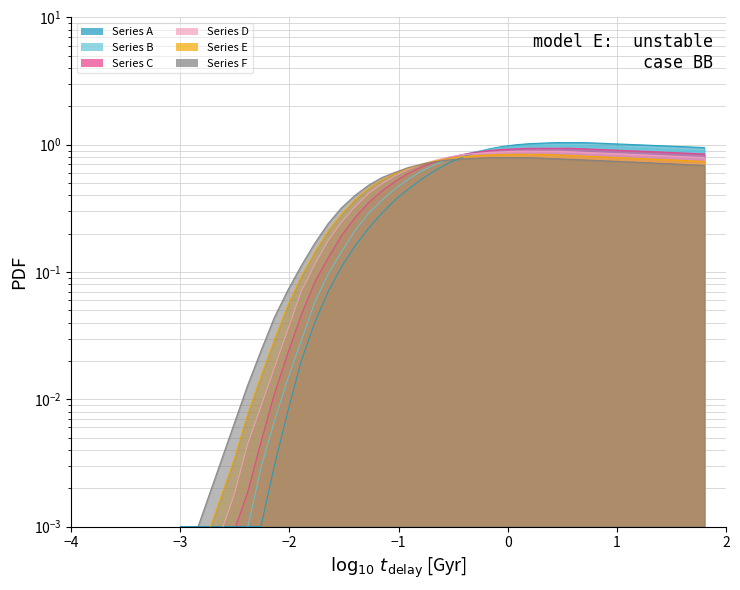

At how many categories does at least one series exceed 0?

40